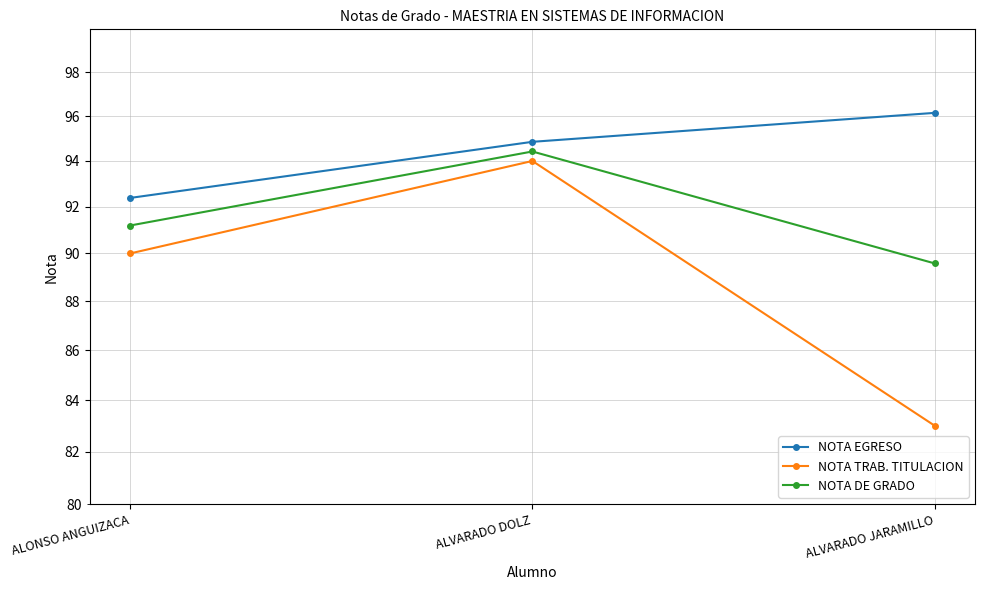

The value of NOTA TRAB. TITULACION at ALVARADO JARAMILLO is 131.0. True or false?

False